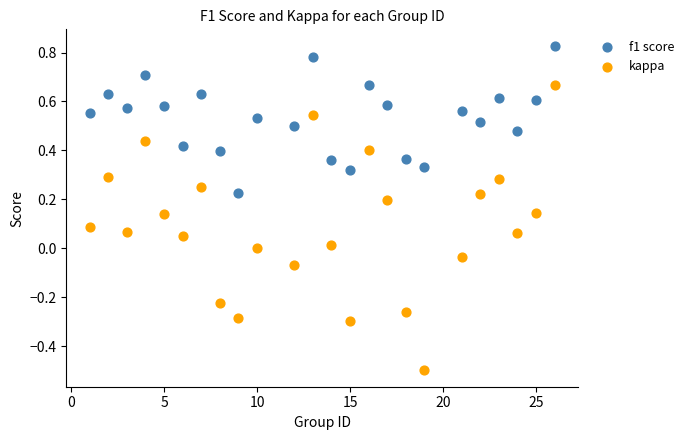

Which series has the largest Y range (max minus min)?

kappa